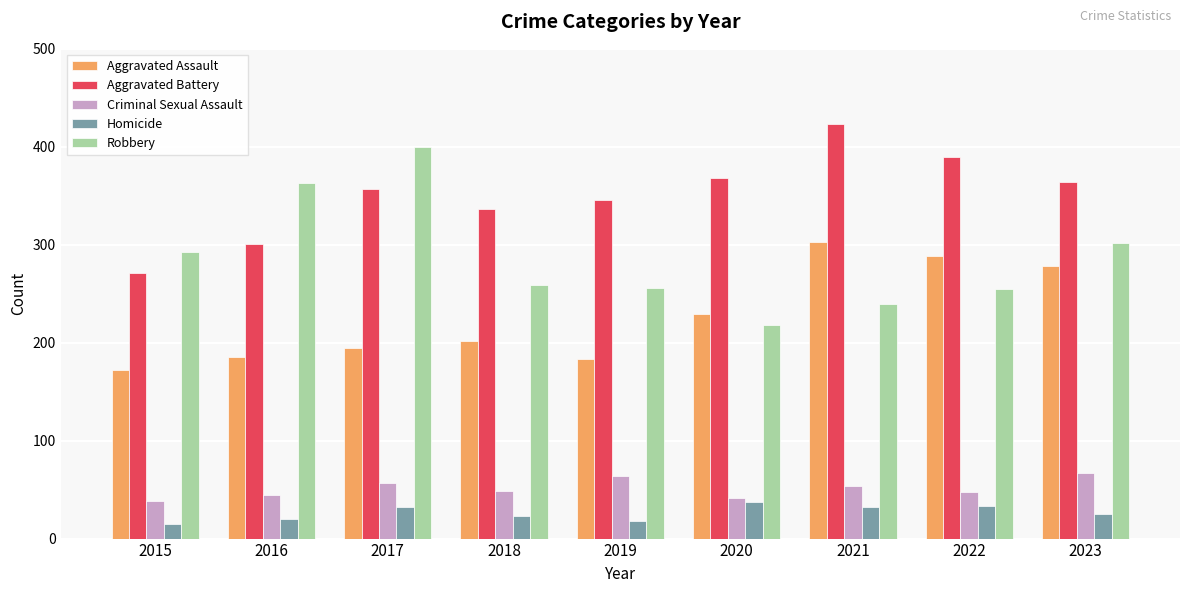

What is the difference between the highest and lowest values at 2021?

391